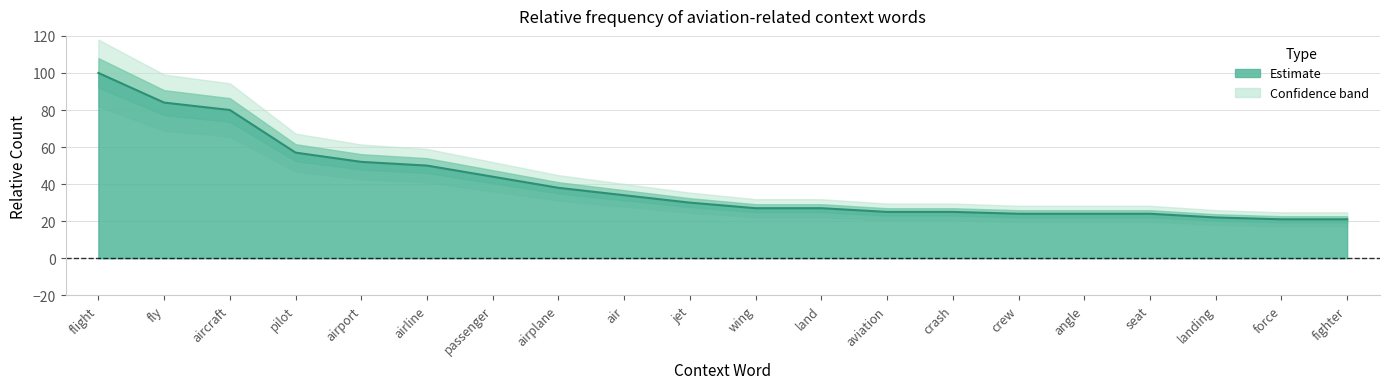

What is the difference between the second highest and second lowest values?

63